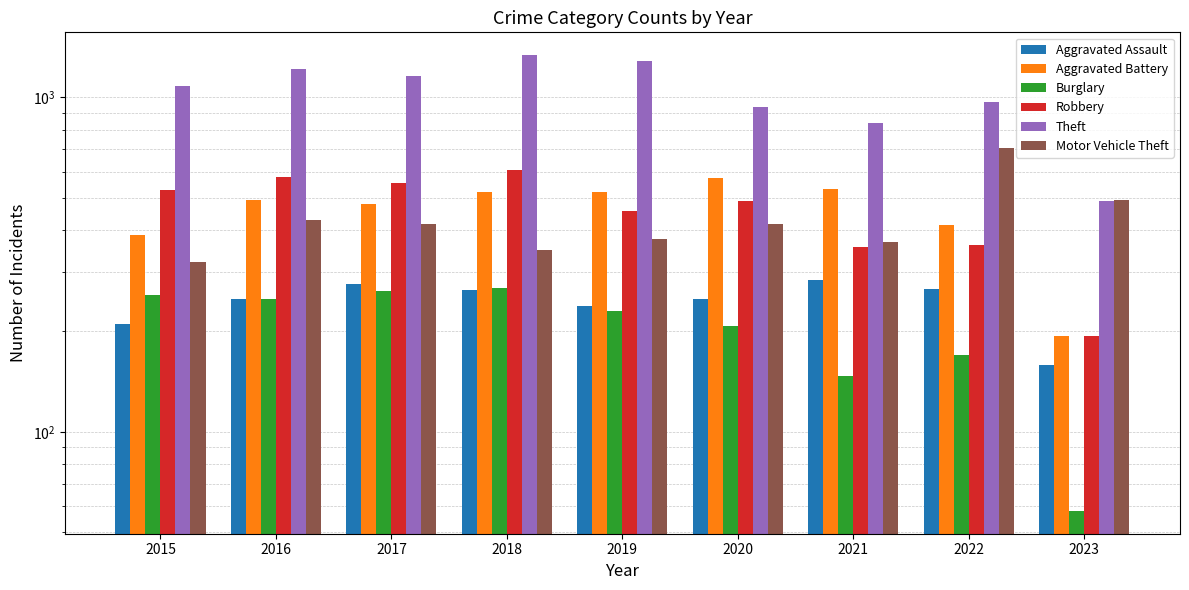

List the labels in order of Aggravated Assault value, smallest first.

2023, 2015, 2019, 2020, 2016, 2018, 2022, 2017, 2021